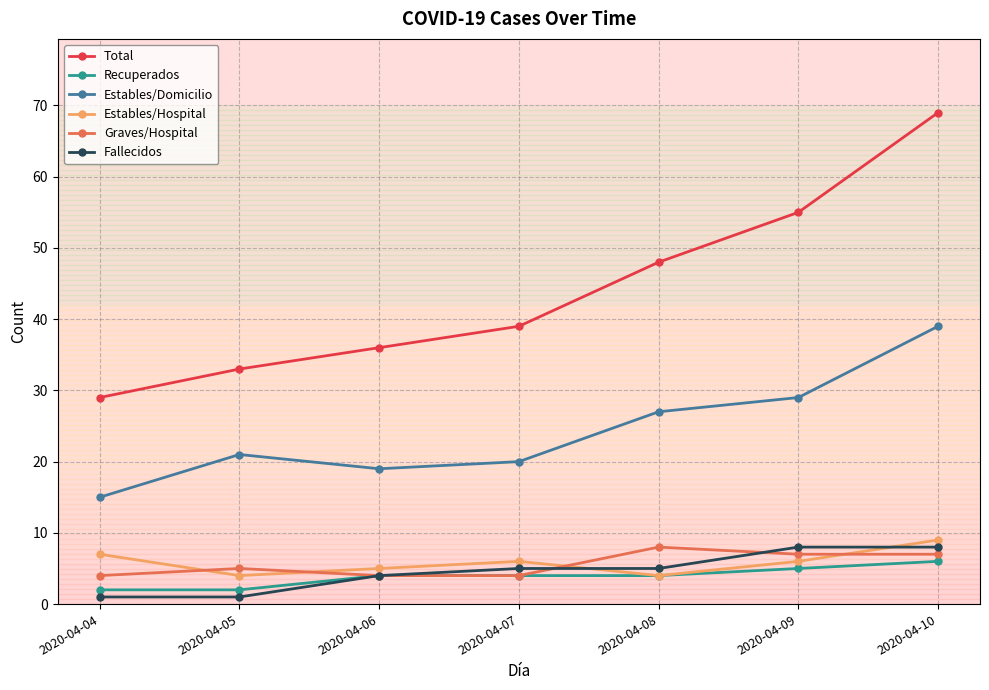

Rank the series at 2020-04-04 from highest to lowest value.

Total, Estables/Domicilio, Estables/Hospital, Graves/Hospital, Recuperados, Fallecidos